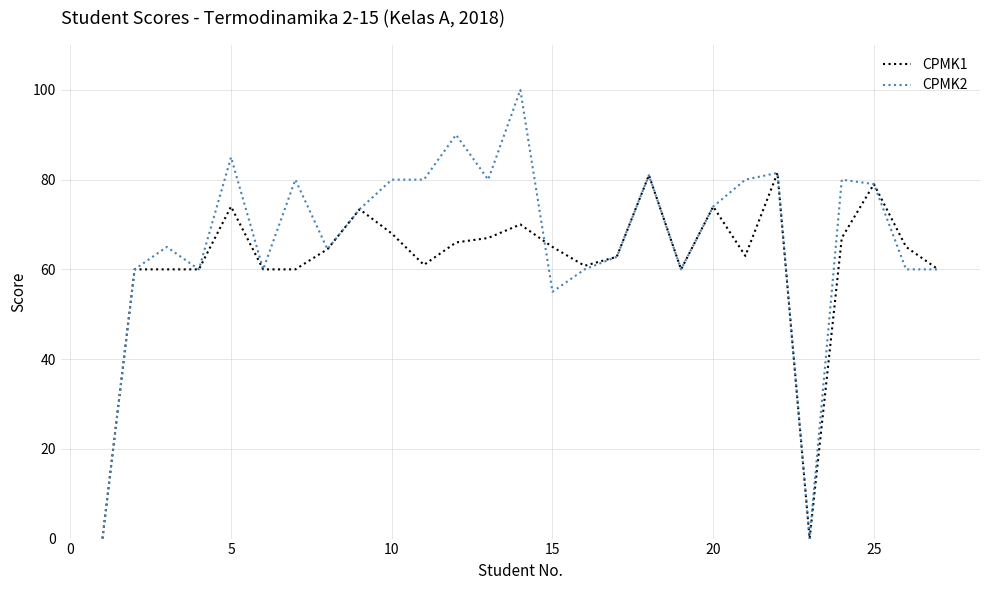

Which series has the widest spread of values?

CPMK2